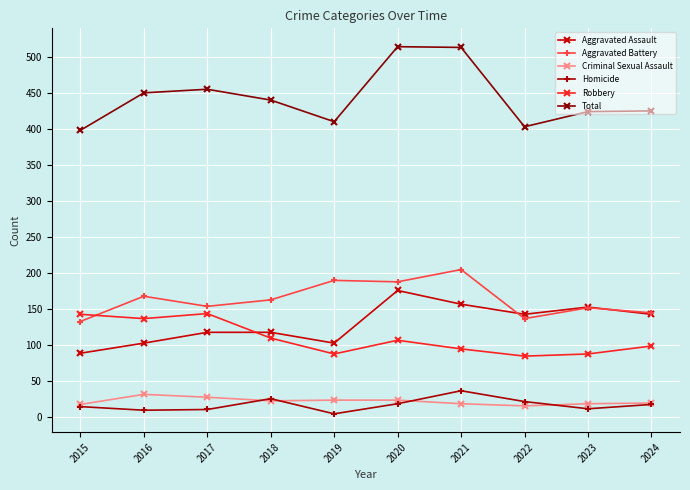

What is the highest value of the Robbery series?

144